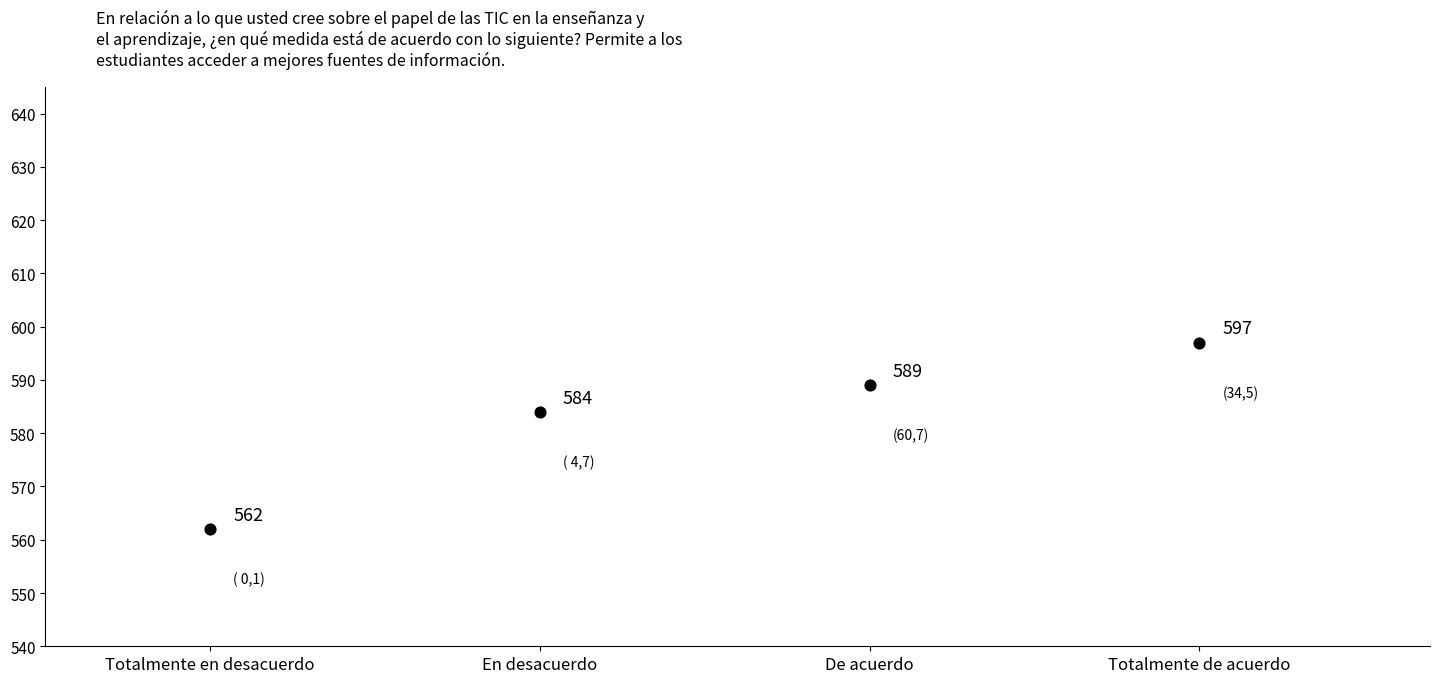

What is the average Y value?

583